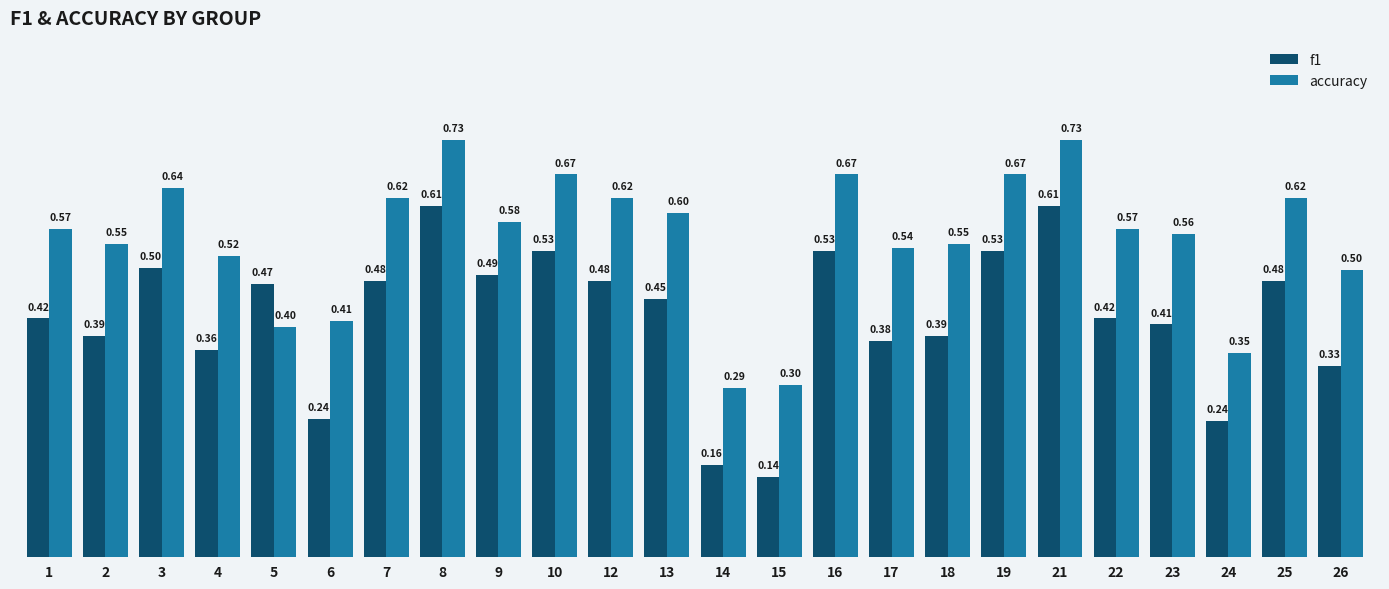

The f1 series shows 0.3 at 9. True or false?

False